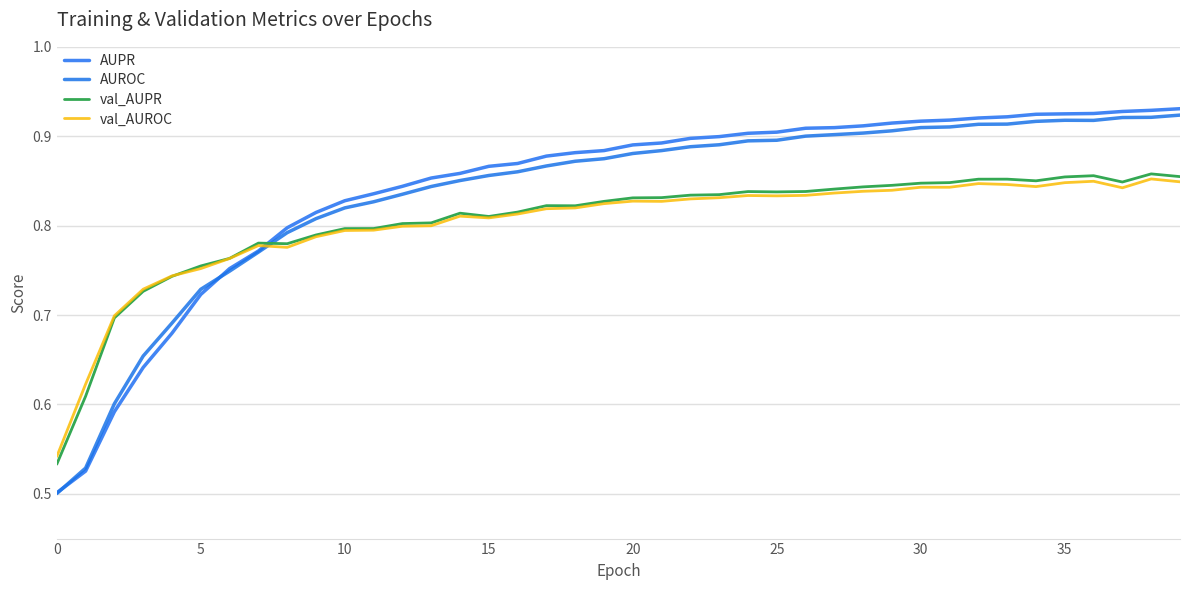

Count the AUROC values in the range 0 to 1.

40